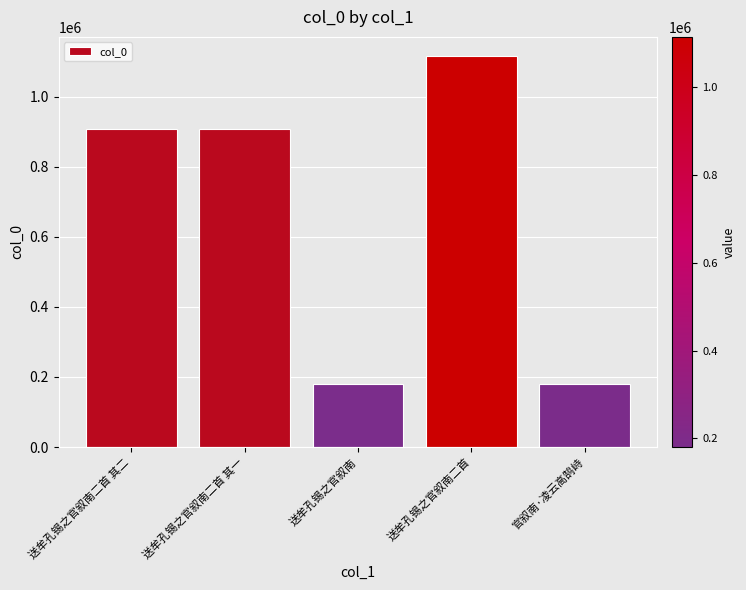

What is the minimum value shown in the chart?

180441